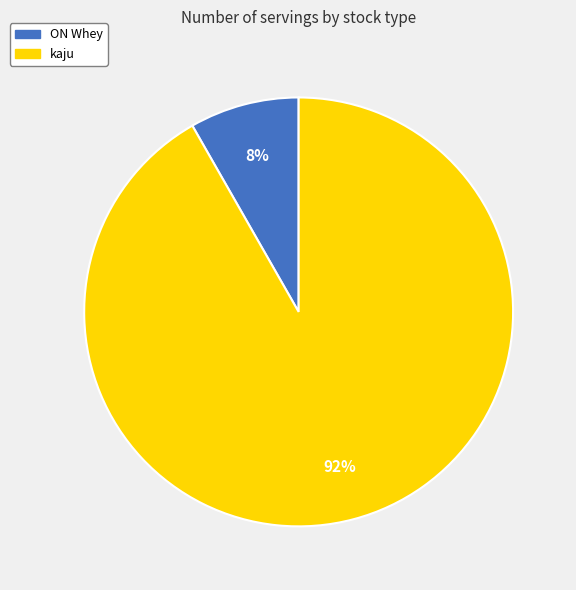

How many segments does this pie chart have?

2